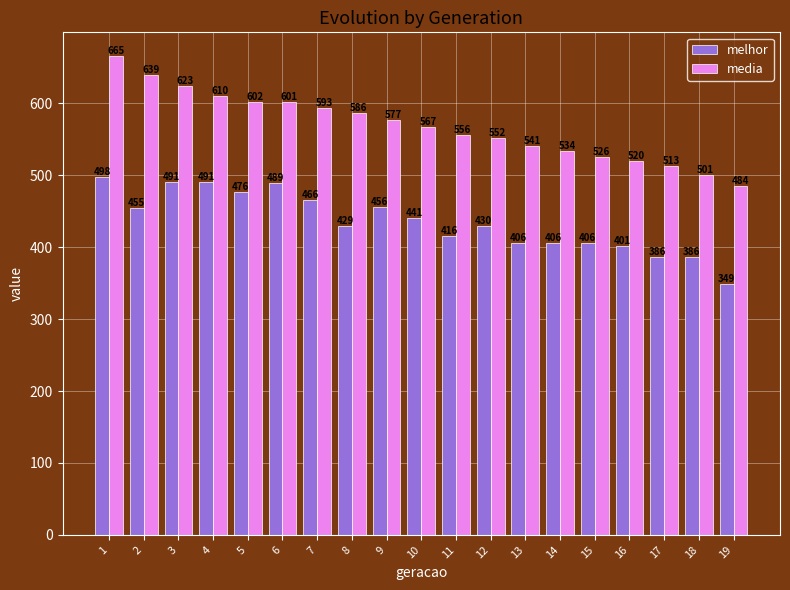

How many bars are there in total?

38